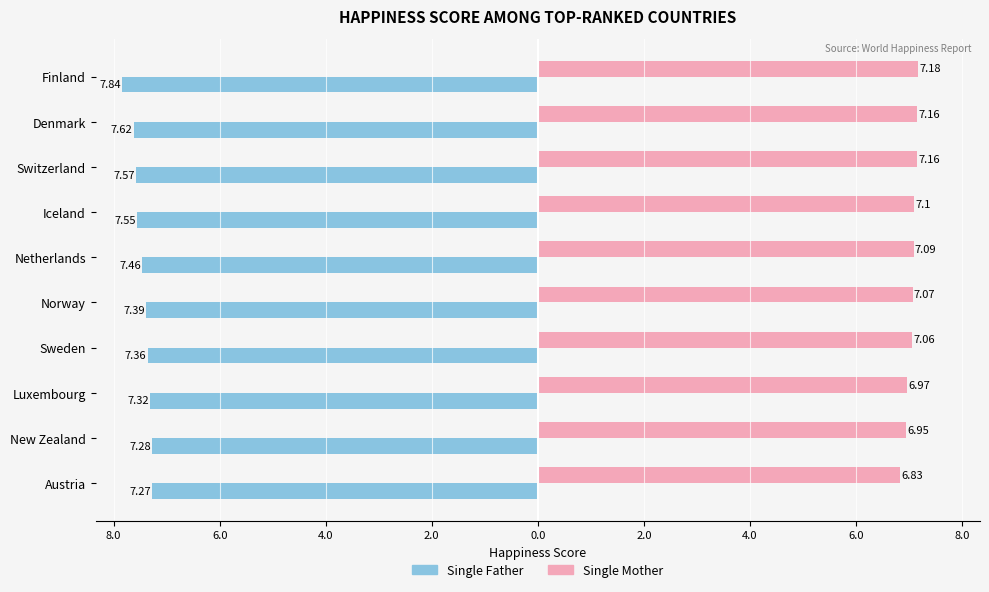

What are all the series names shown in the legend?

Single Father, Single Mother